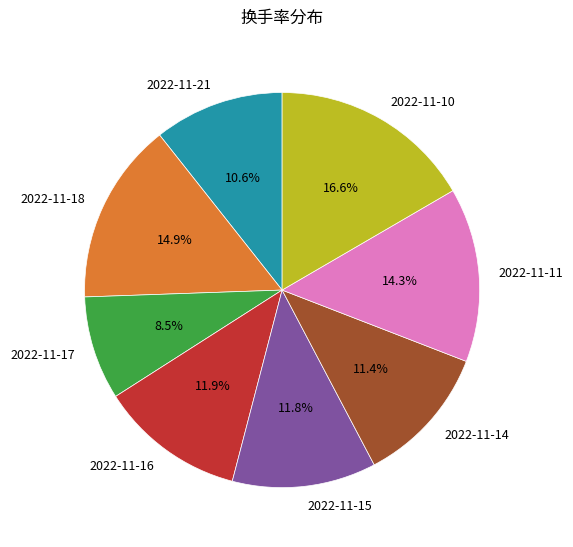

What percentage is NOT represented by 2022-11-11?

85.7%